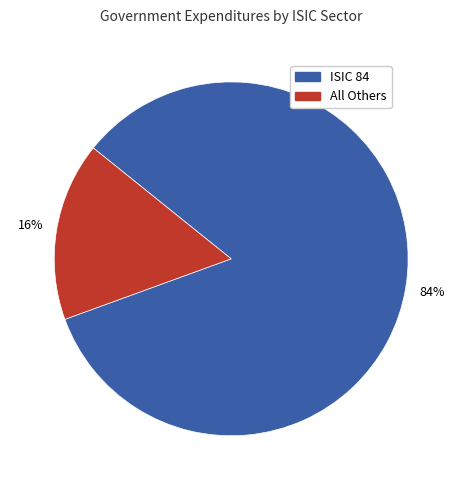

Is there a majority slice in this chart?

Yes